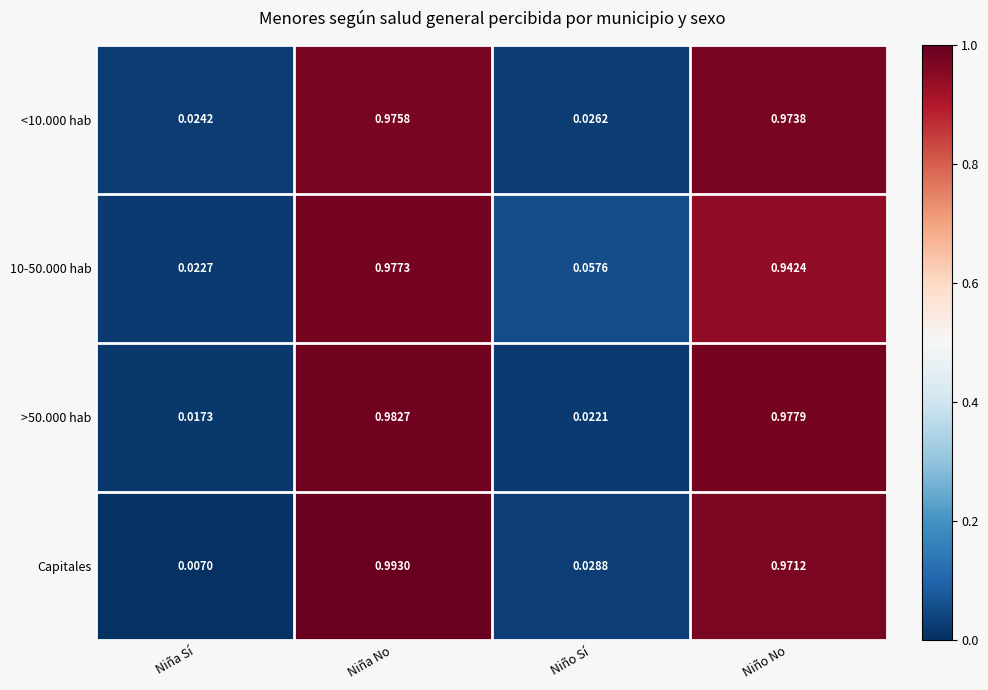

At which label is <10.000 hab closest to 0?

Niña Sí